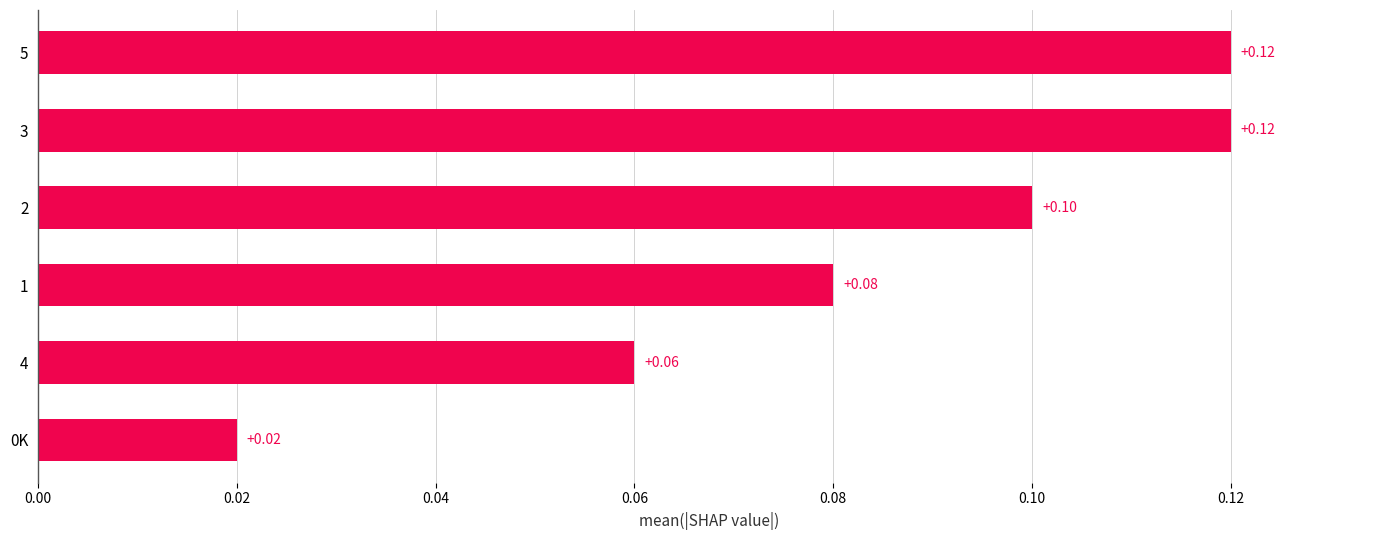

Which has a higher value, 3 or 2?

3